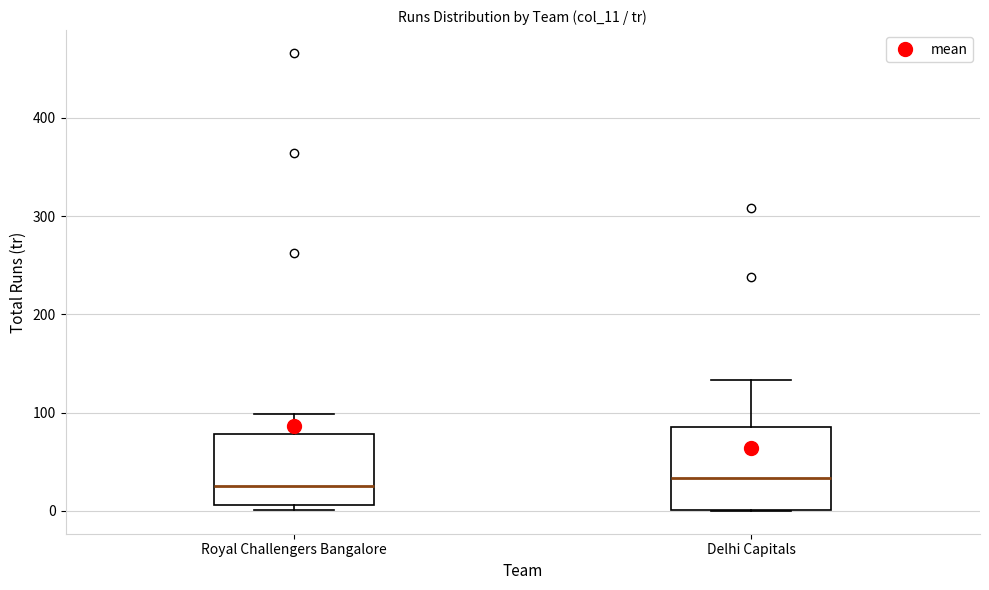

Reading left to right, read every box against the y-axis: the position of its median line, the range the box covers, and the ends of its whiskers. The values are not printed on the chart, so give them approximately, as read against the axis.

Royal Challengers Bangalore: median 30, box 10 to 80, whiskers 0 to 100
Delhi Capitals: median 30, box 0 to 90, whiskers 0 to 130